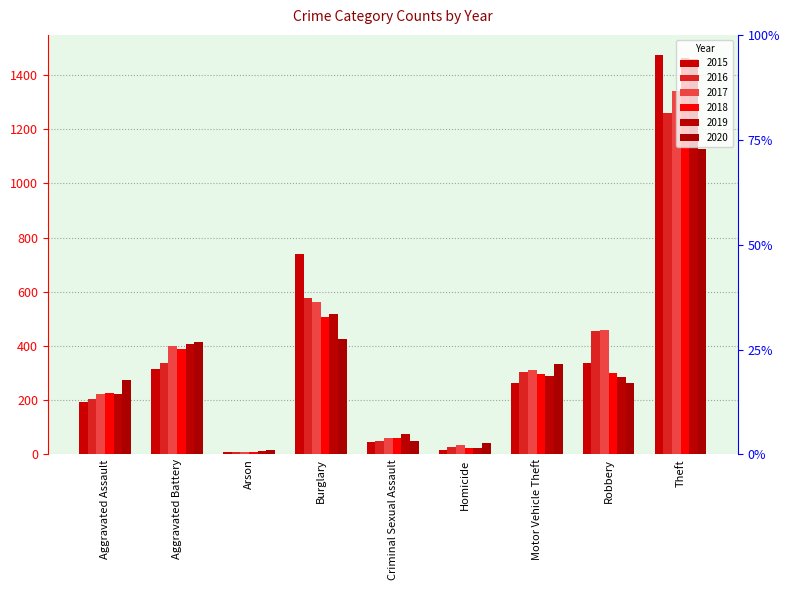

What is the value of the 2020 bar at the 4th from the left?

425